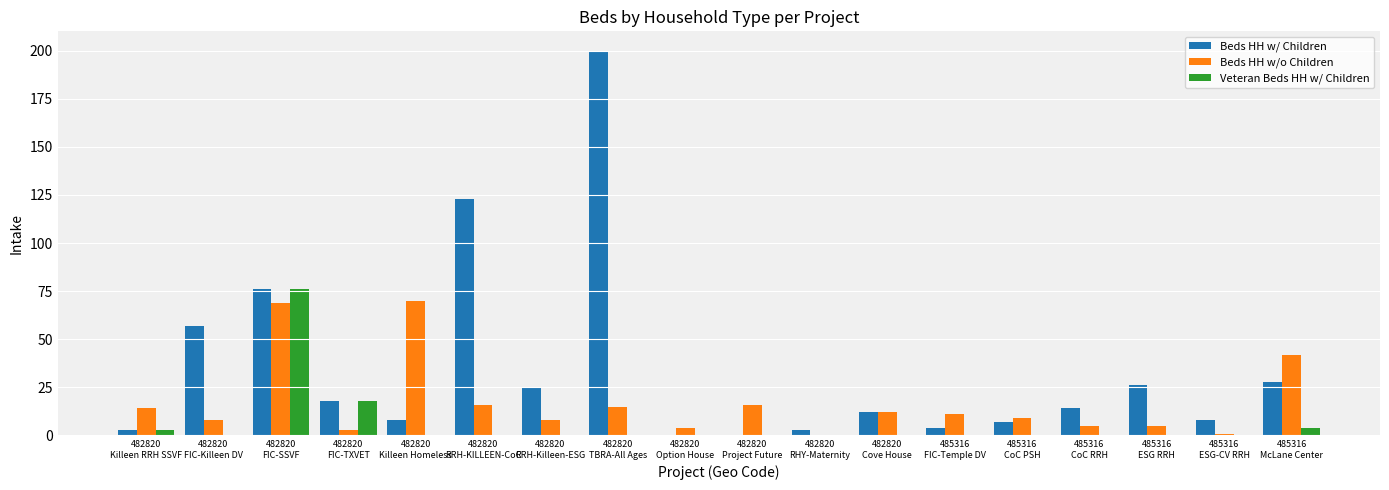

The Beds HH w/ Children series shows 8 at 485316
ESG-CV RRH. True or false?

True